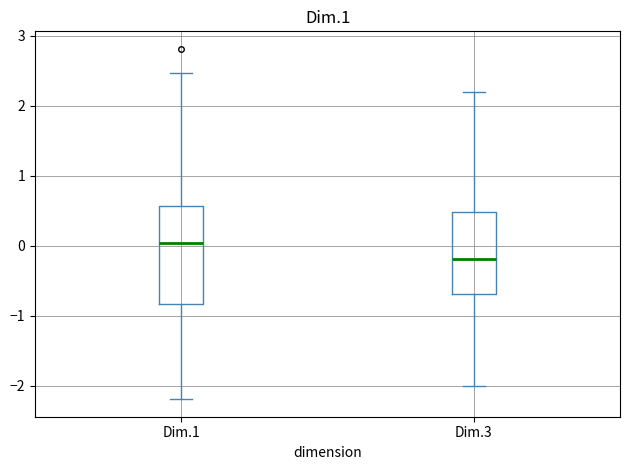

Which box is the tallest, from its lower edge to its upper edge?

Dim.1